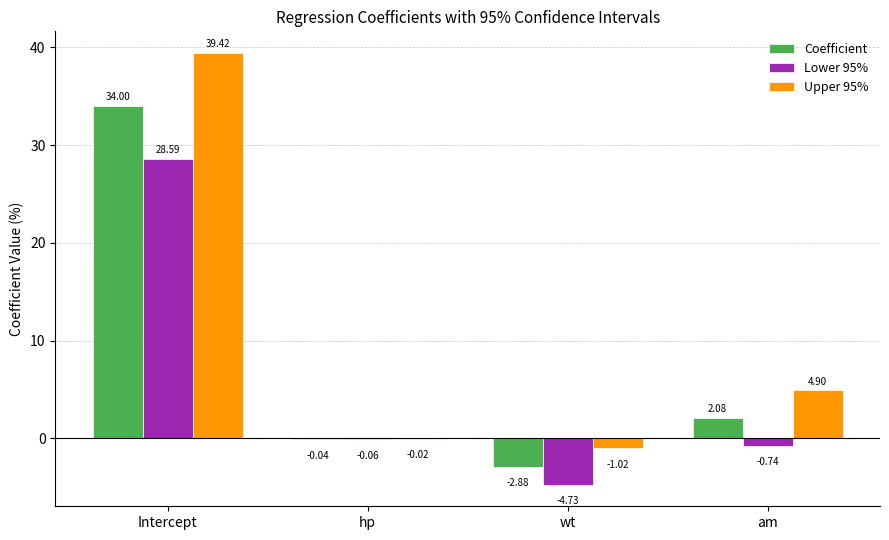

The value of Lower 95% at Intercept is 28.6. True or false?

True